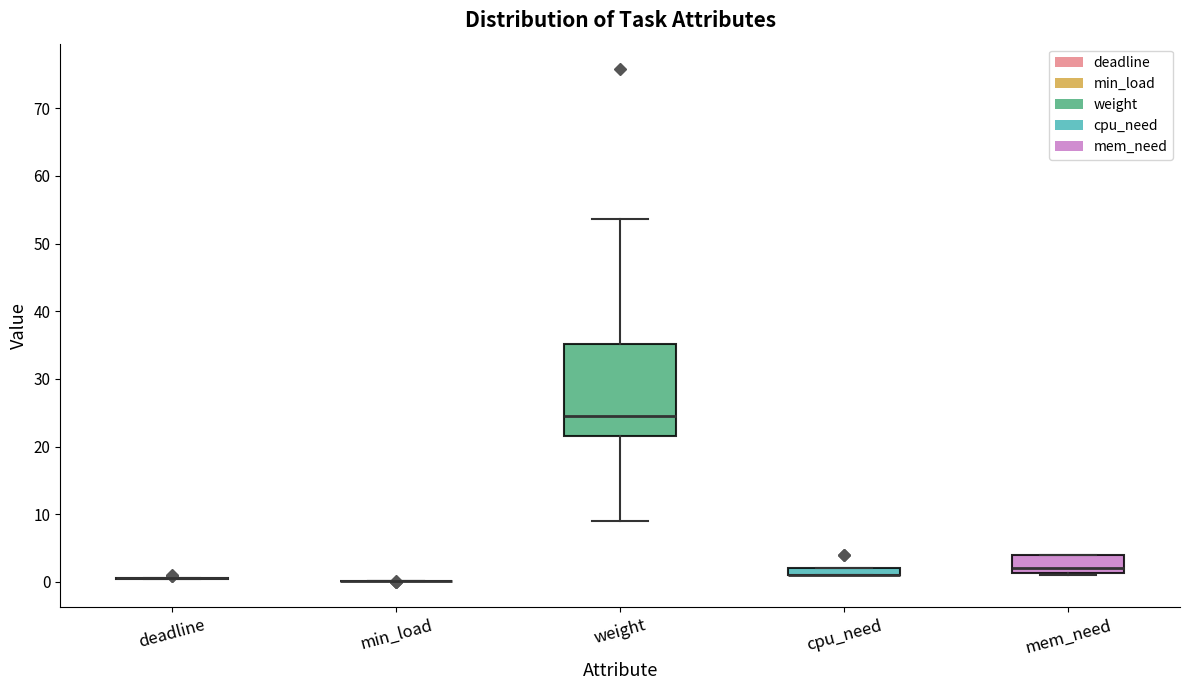

Where is the lower edge of the box for cpu_need on the y-axis? The values are not printed on the chart, so give them approximately, as read against the axis.

1